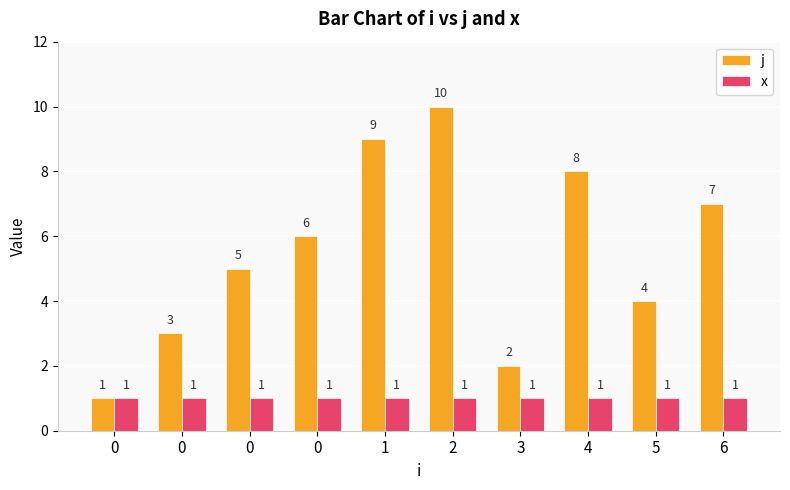

How many groups of bars are there?

10